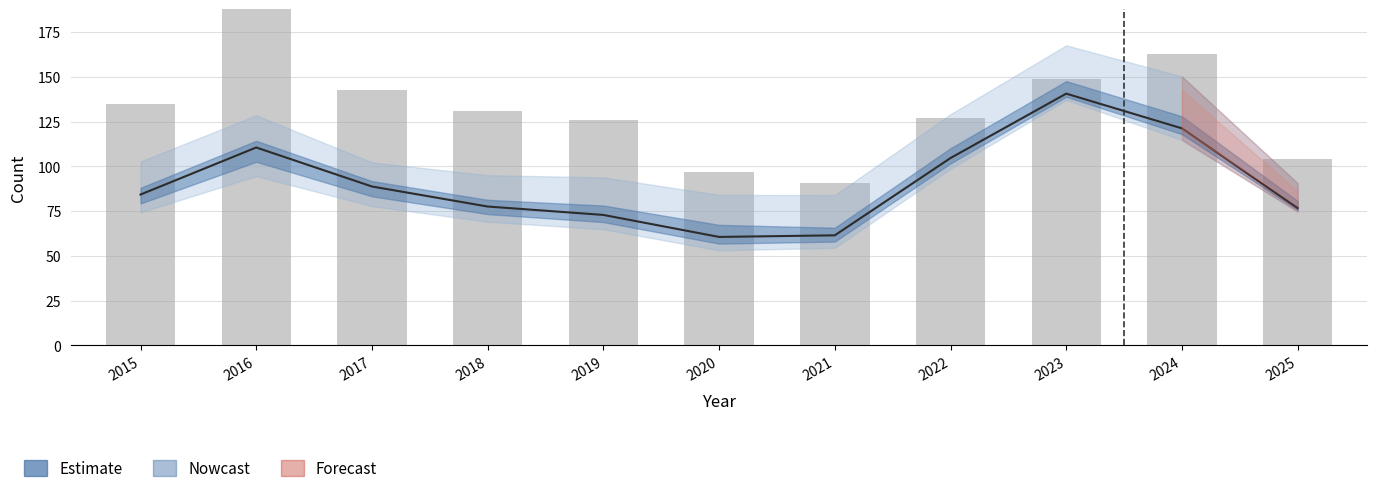

What is the value of the 11th bar from the left?

104